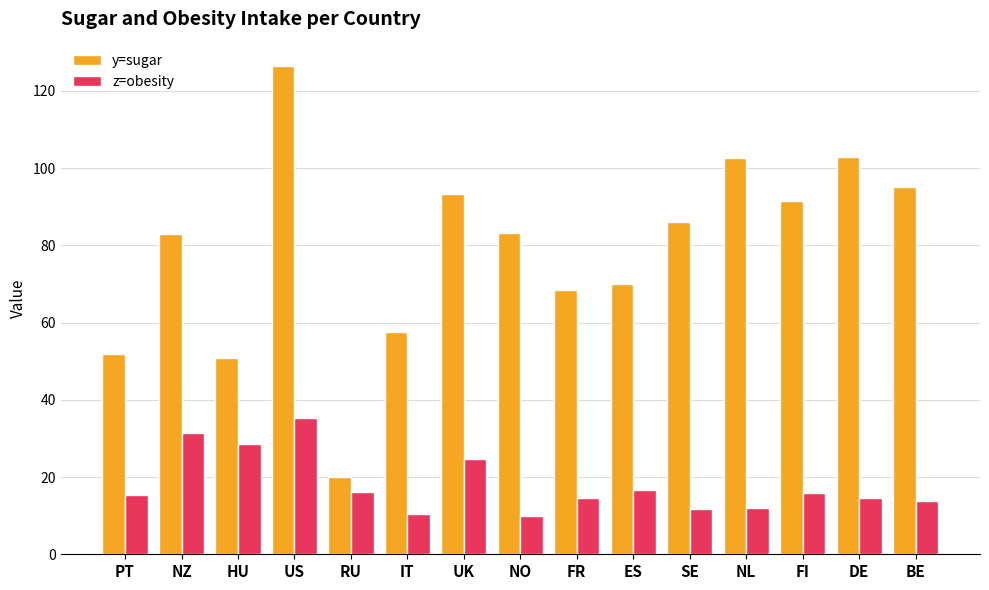

At which label does y=sugar reach its peak?

US